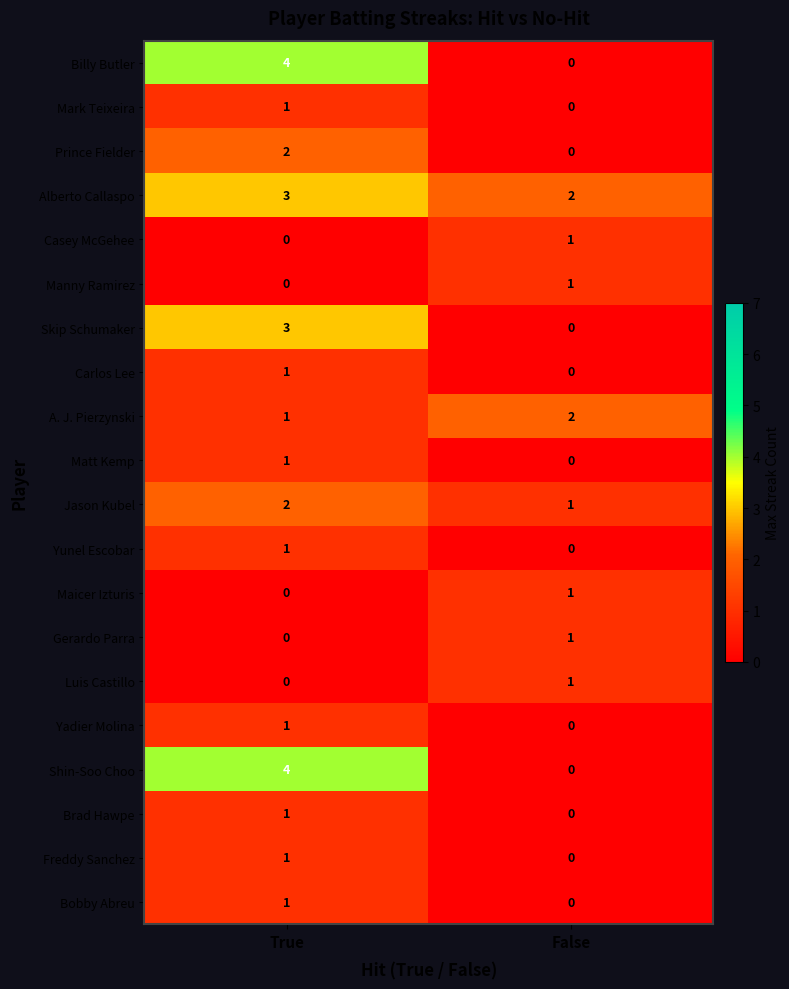

The value of Yunel Escobar at True is 2. True or false?

False